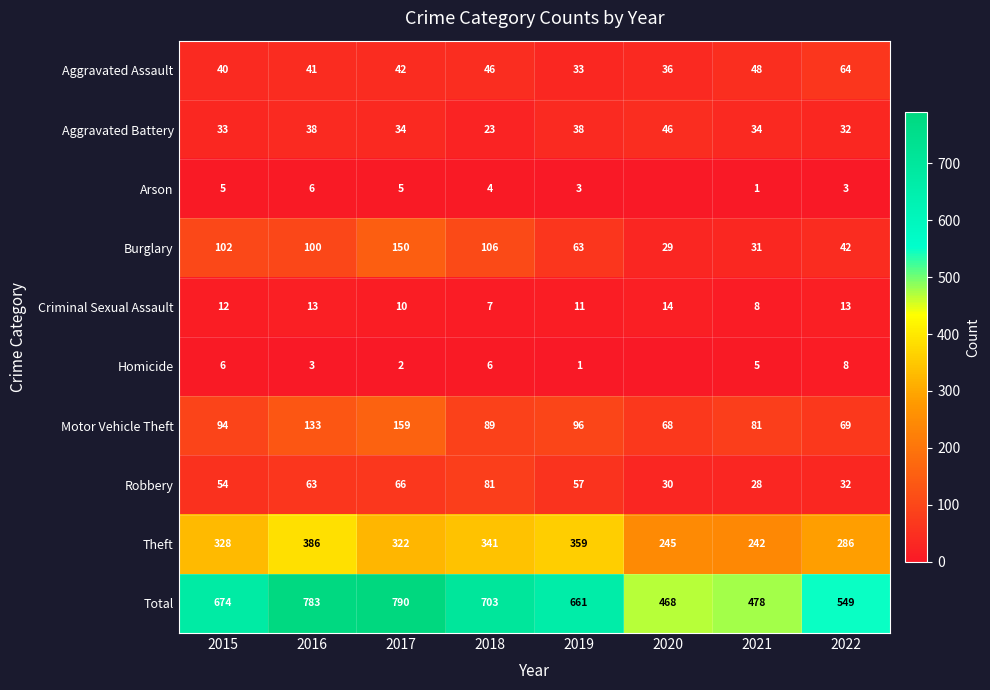

At which category is the sum across all series the highest?

2017